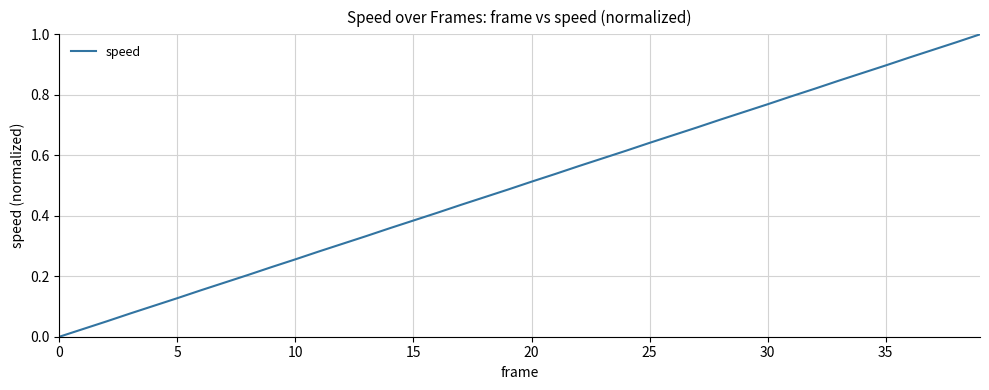

Does the chart have visible grid lines?

Yes